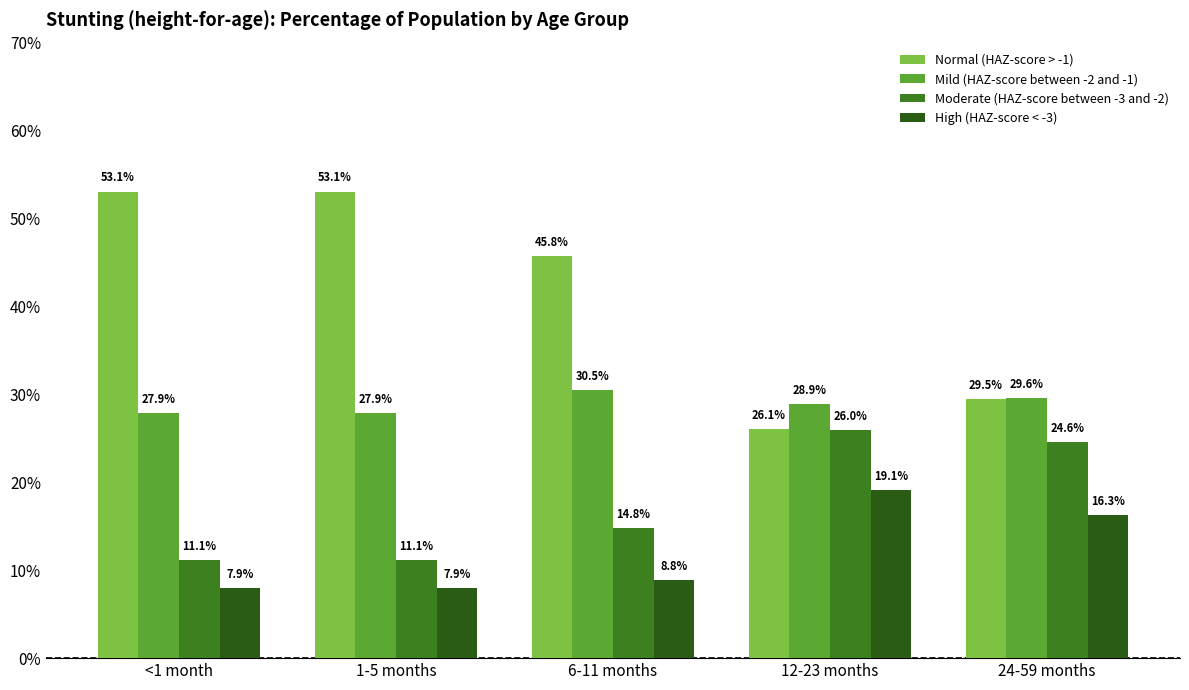

Which label corresponds to the smallest value in the chart?

<1 month